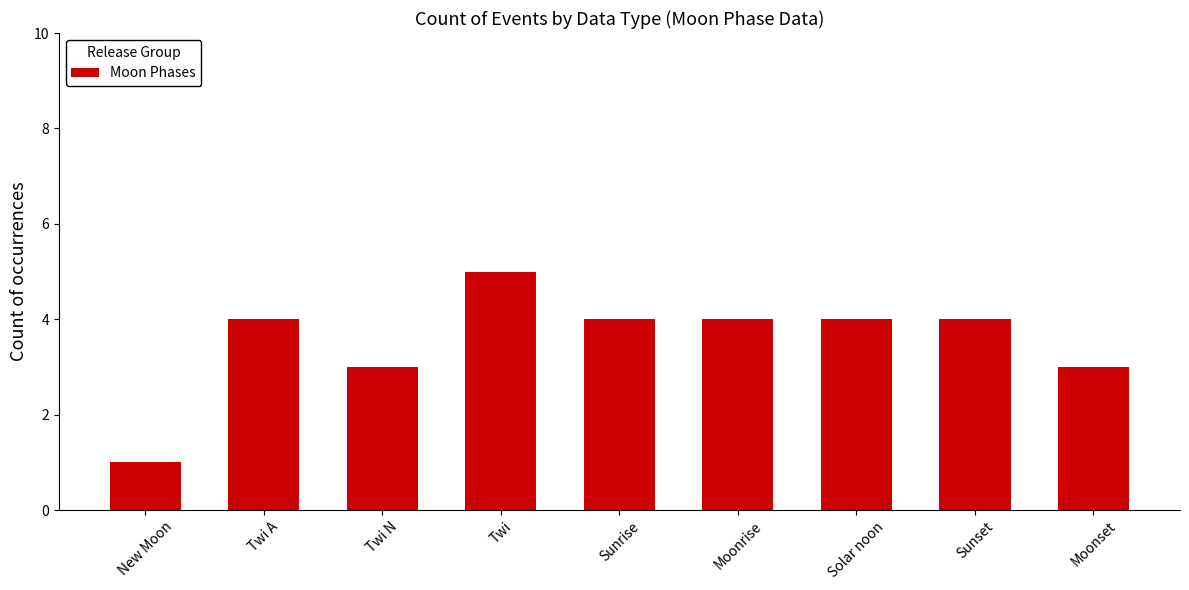

What is the maximum value shown in the chart?

5